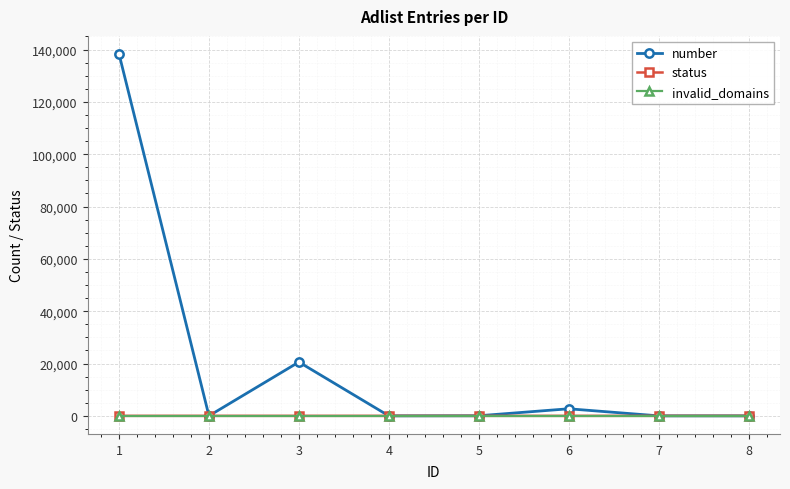

The number series shows 30840 at 1. True or false?

False